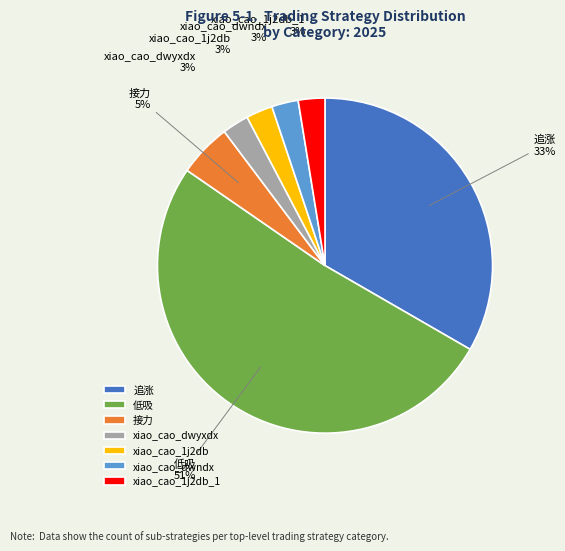

To the nearest percent, what is the combined percentage of 接力 and xiao_cao_dwyxdx?

8%